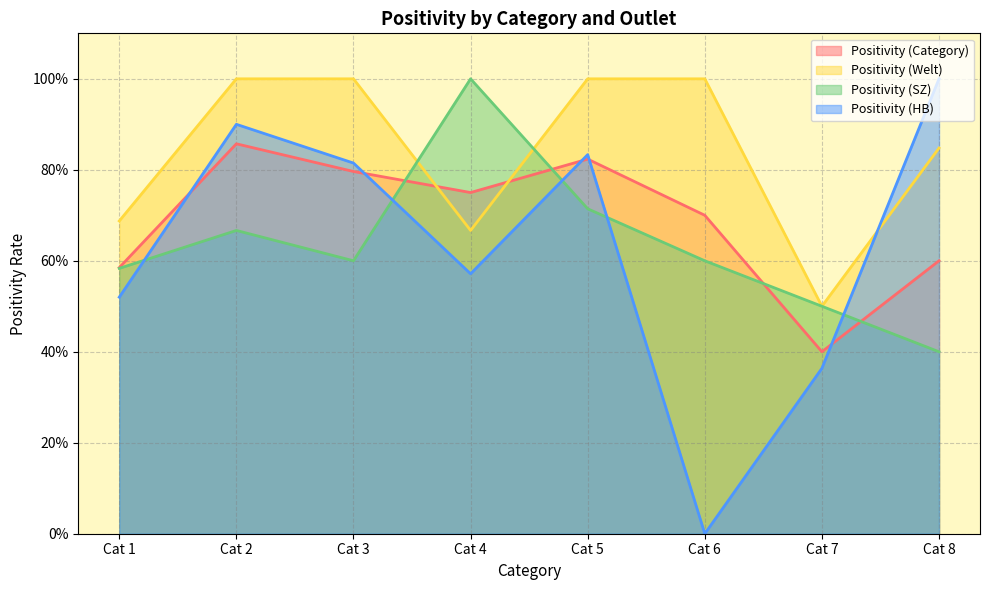

What is the maximum value for Positivity (SZ)?

1.0